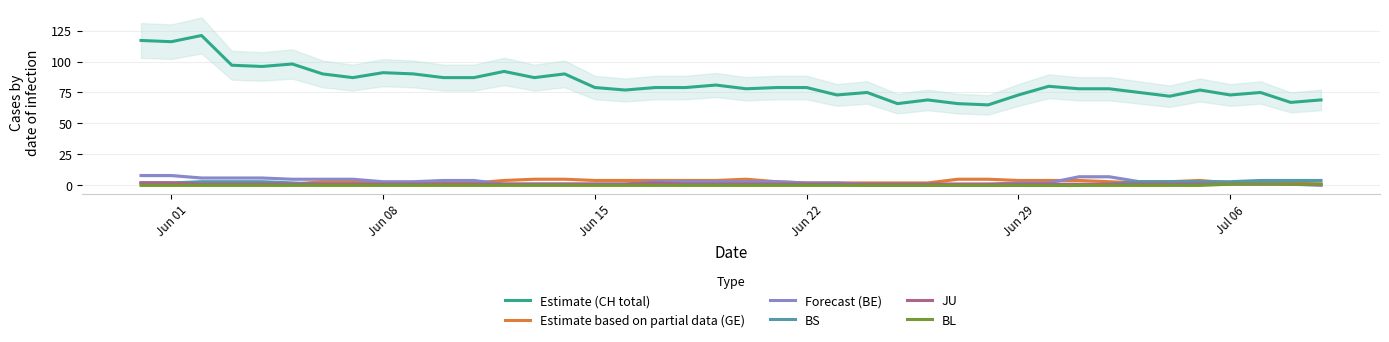

True or false: Estimate (CH total) and BL intersect in this chart.

False